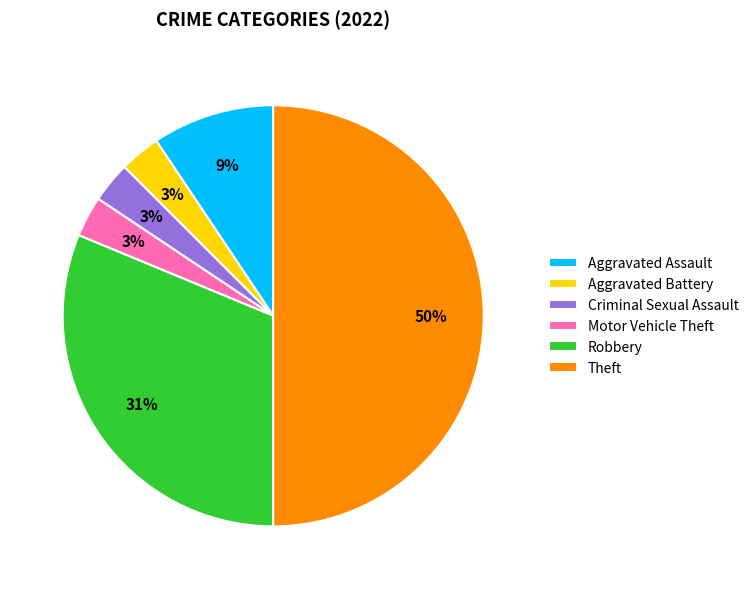

Is the sum of Robbery and Aggravated Battery greater than half?

No